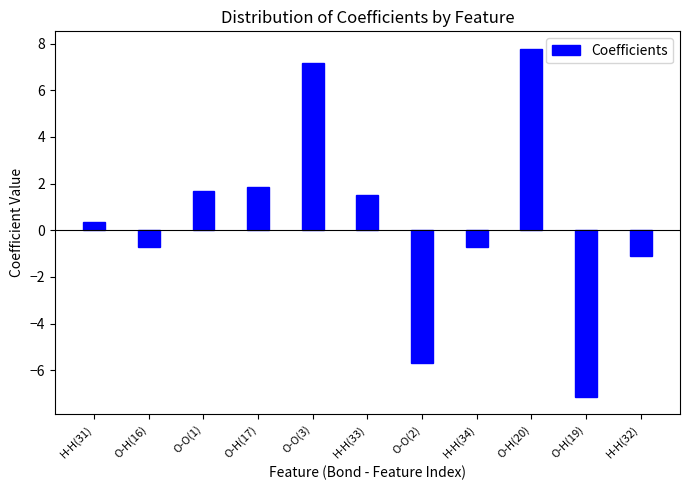

The chart shows a value of -0.7 at H-H(34). True or false?

True